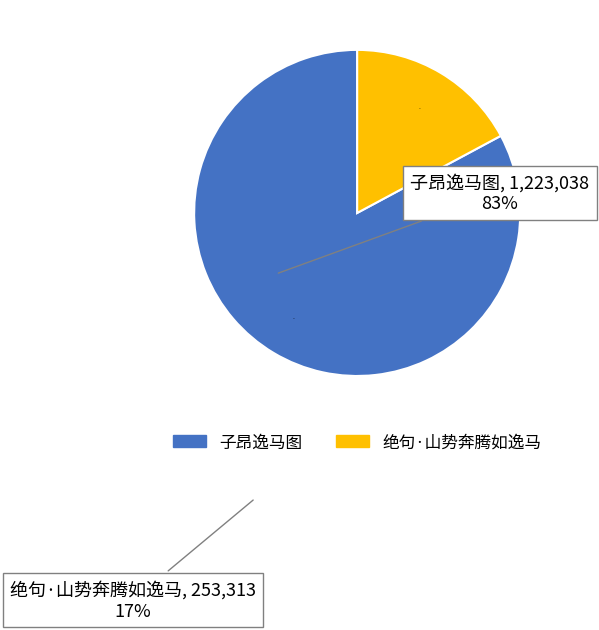

Which has a higher value, 子昂逸马图 or 绝句·山势奔腾如逸马?

子昂逸马图